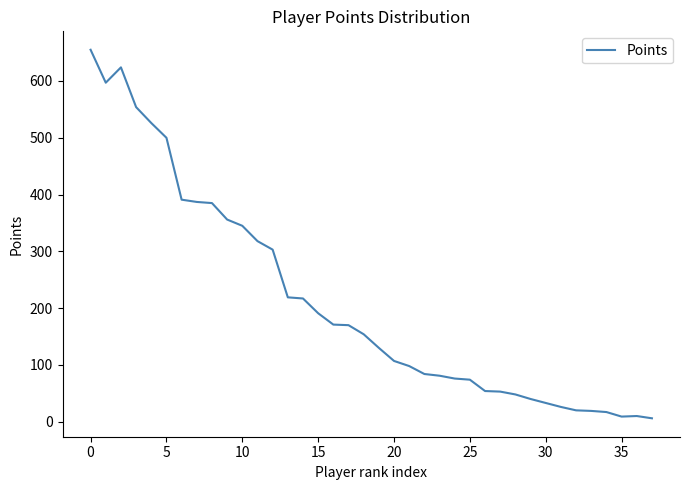

What is the greatest value displayed?

655